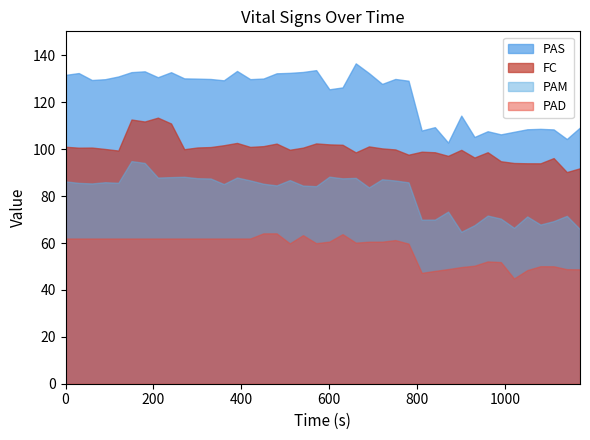

Is it true that PAM equals 17.9 at 14?

False